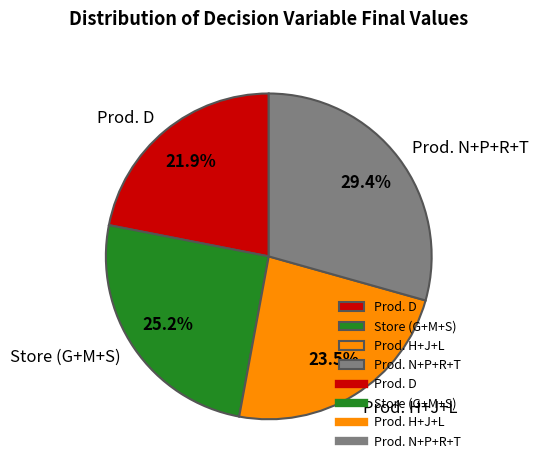

Does Prod. H+J+L represent more than half of the total?

No